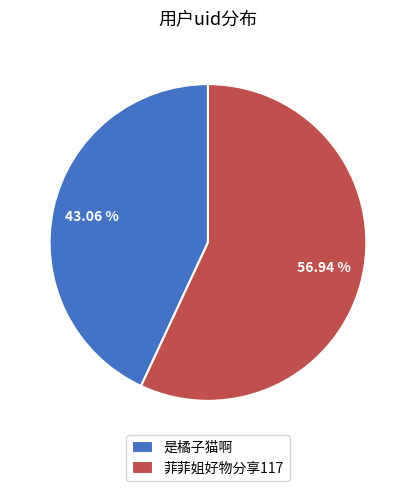

To the nearest percent, what is the combined percentage of 菲菲姐好物分享117 and 是橘子猫啊?

100%